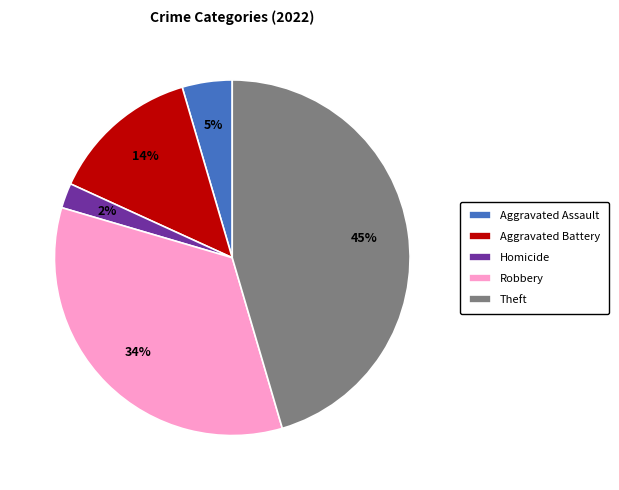

To the nearest percent, what is the combined percentage of Homicide and Robbery?

36%